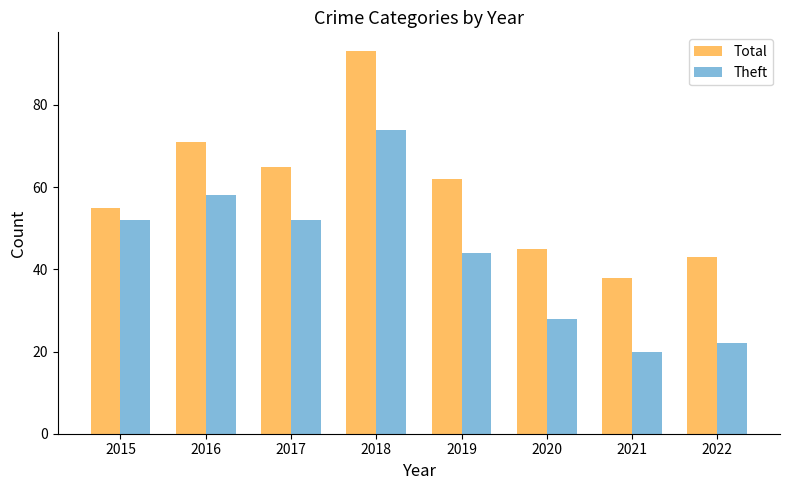

Which series has the largest total across all categories?

Total